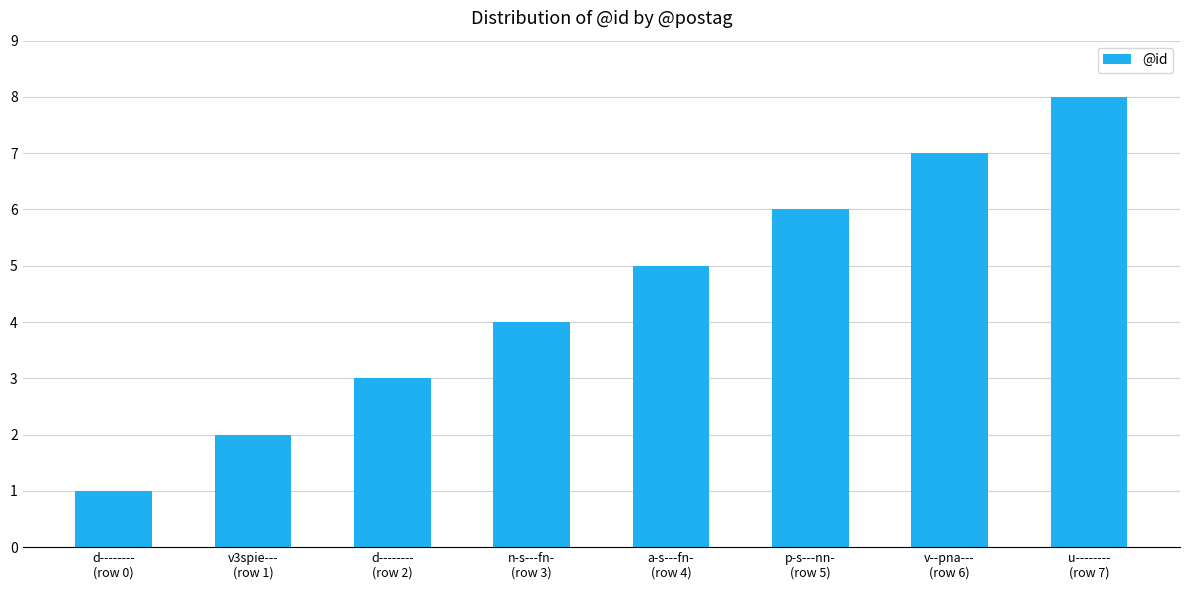

Are the bars horizontal?

No